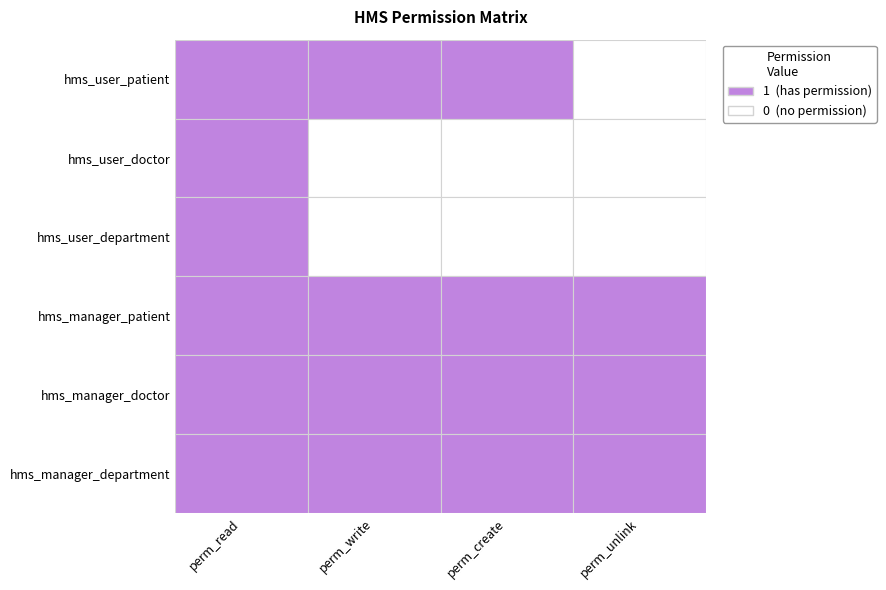

Is the value of hms_user_department at 0 greater than the value of hms_manager_department at 2?

No